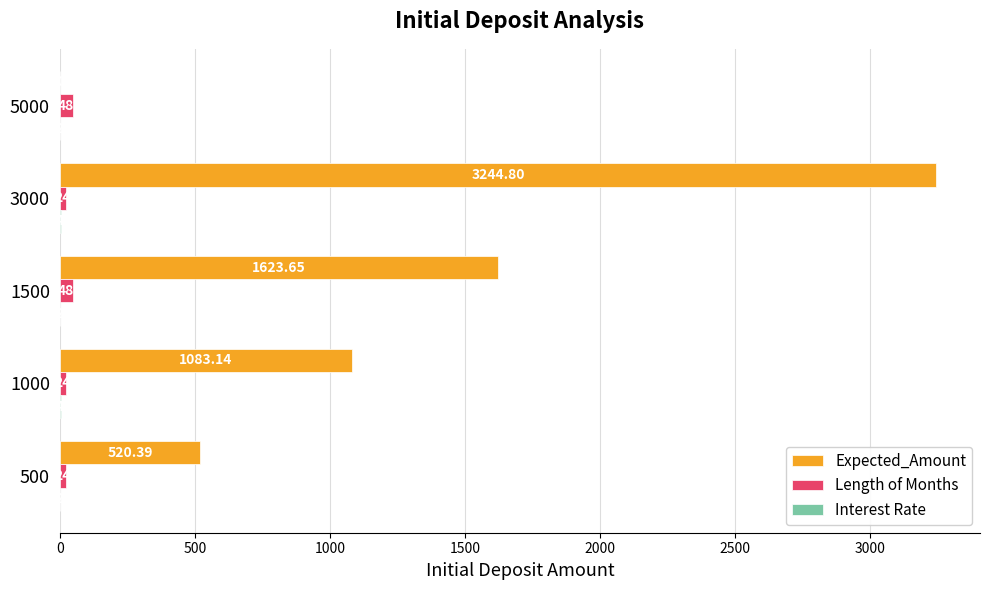

At which category is the sum across all series the highest?

3000